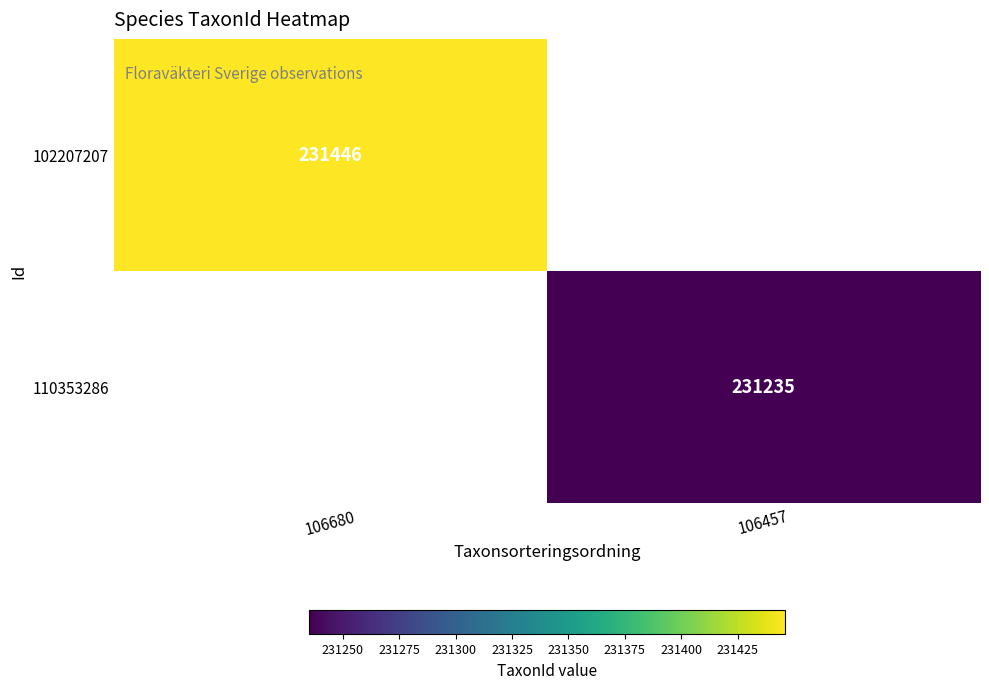

Rank the categories by 110353286 value from highest to lowest.

106680, 106457